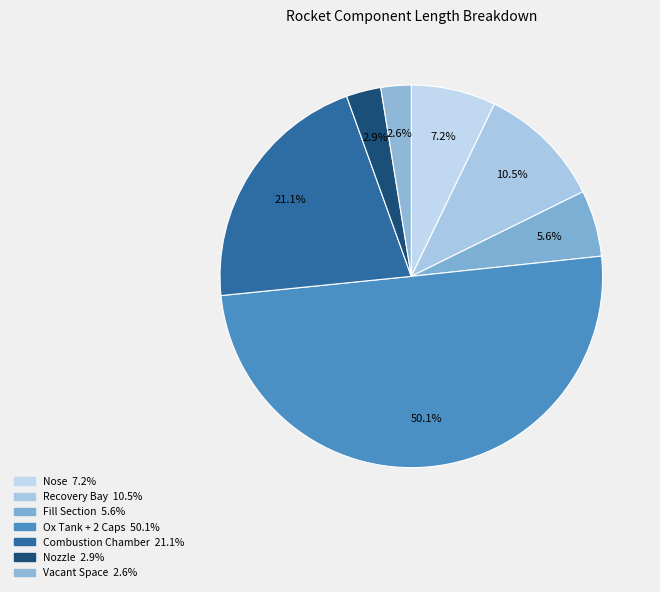

To the nearest percent, what is the difference between the Recovery Bay and Nozzle slice percentages?

8%